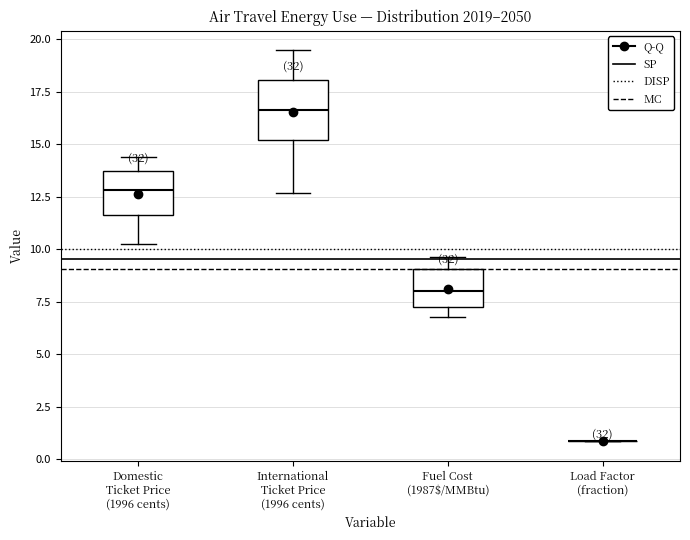

Reading left to right, transcribe this box plot: for each box, give where its median line is, the range the box spans, and where its two whiskers end, as read against the y-axis. The values are not printed on the chart, so give them approximately, as read against the axis.

Domestic Ticket Price (1996 cents): median 13.0, box 11.5 to 13.5, whiskers 10.0 to 14.5
International Ticket Price (1996 cents): median 16.5, box 15.0 to 18.0, whiskers 12.5 to 19.5
Fuel Cost (1987$/MMBtu): median 8.0, box 7.0 to 9.0, whiskers 7.0 (just below the box's lower edge) to 9.5
Load Factor (fraction): box collapsed to a line at 1.0, whiskers 1.0 to 1.0